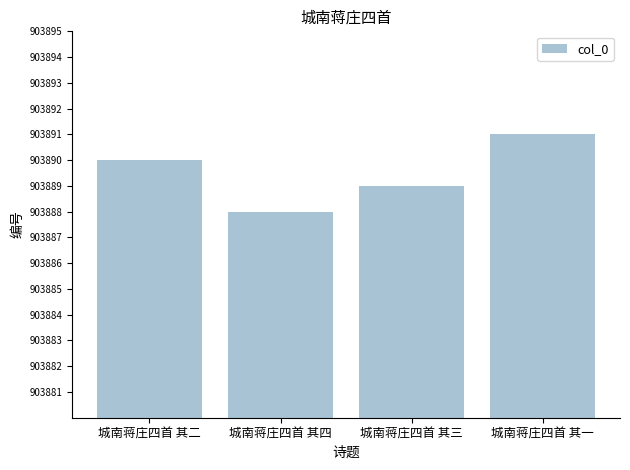

How many values are below 903890?

2